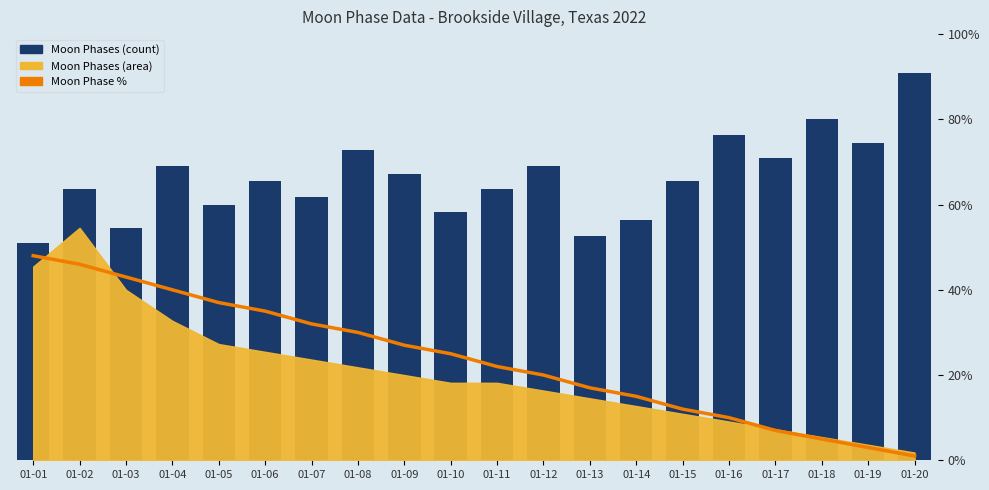

Reading left to right, list all the values displayed in this chart.

Moon Phases (count): 28	35	30	38	33	36	34	40	37	32	35	38	29	31	36	42	39	44	41	50
Moon Phase %: 48	46	43	40	37	35	32	30	27	25	22	20	17	15	12	10	7	5	3	1